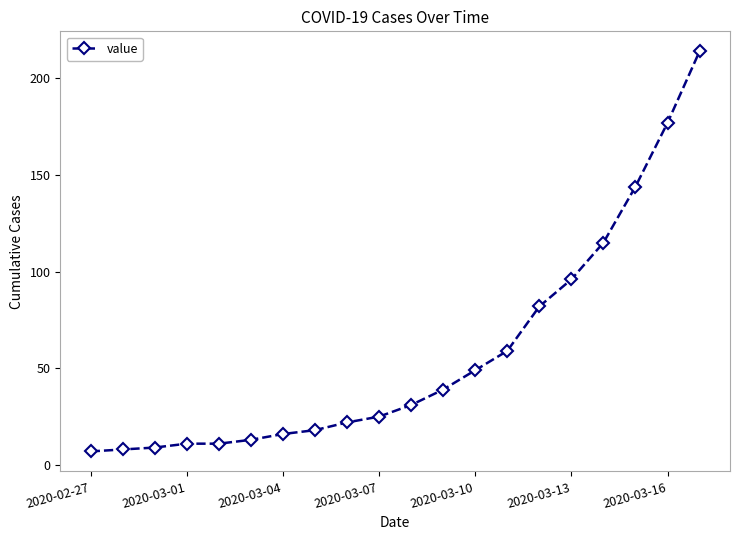

Does the chart have visible grid lines?

No